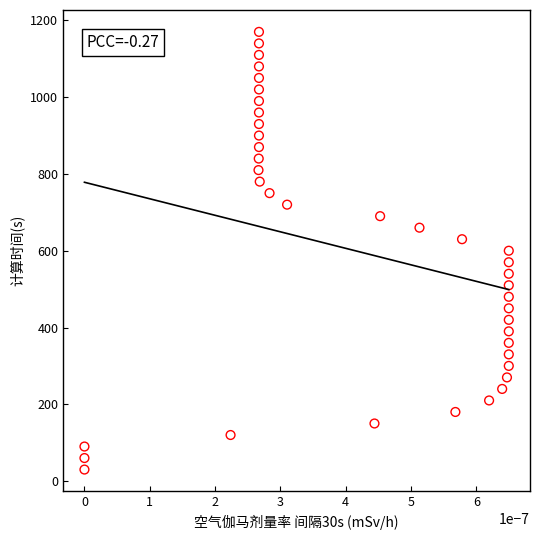

How many data points are displayed?

39